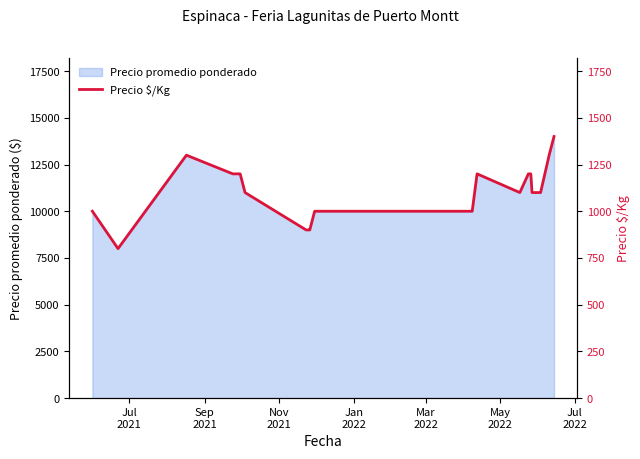

What is the lowest value of the Precio promedio ponderado series?

8000